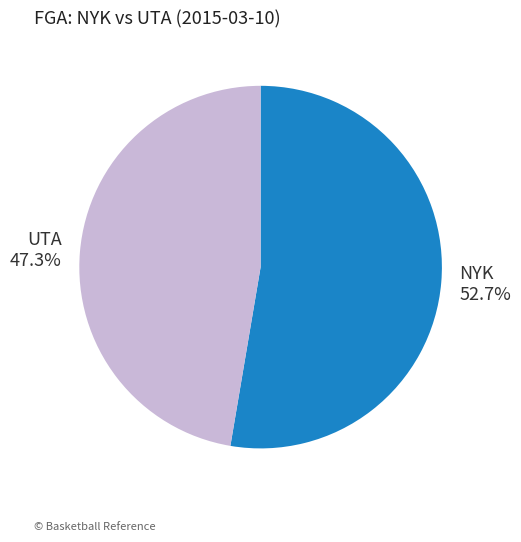

What percentage is NOT represented by NYK?

47.3%